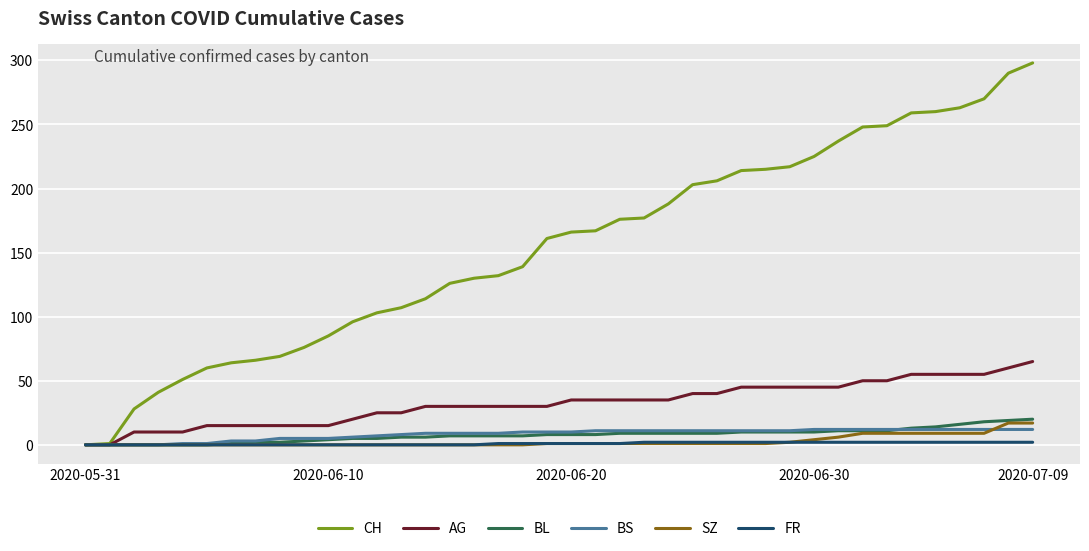

Which series has the largest range (max minus min)?

CH